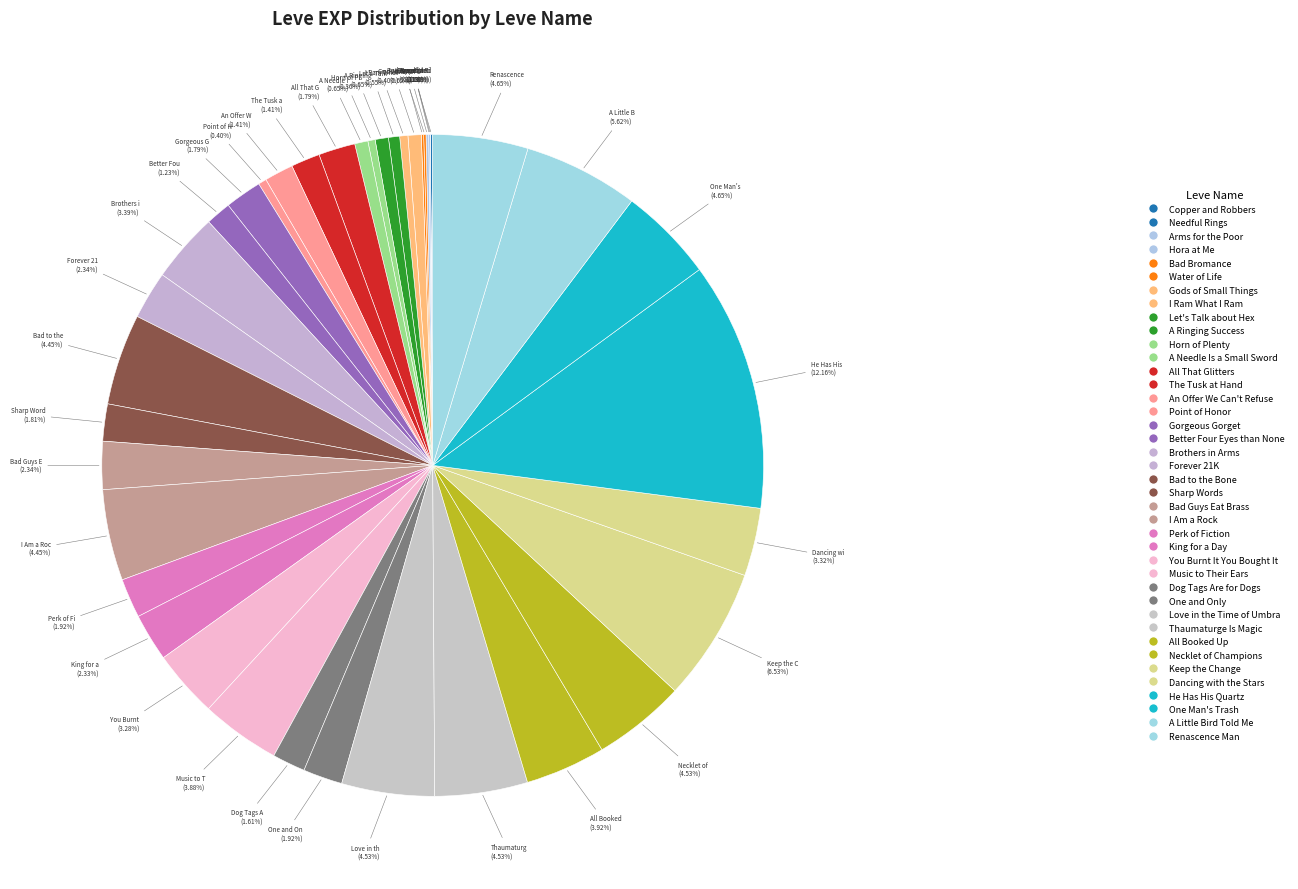

Is the sum of Perk of Fiction and A Needle Is a Small Sword greater than half?

No